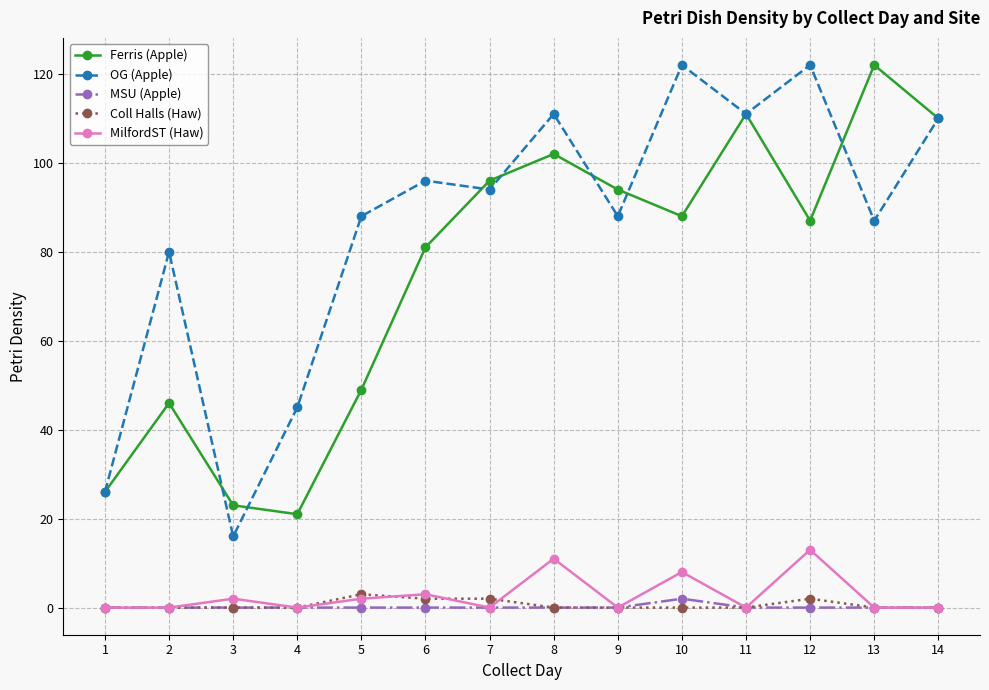

True or false: OG (Apple) and Coll Halls (Haw) intersect in this chart.

False